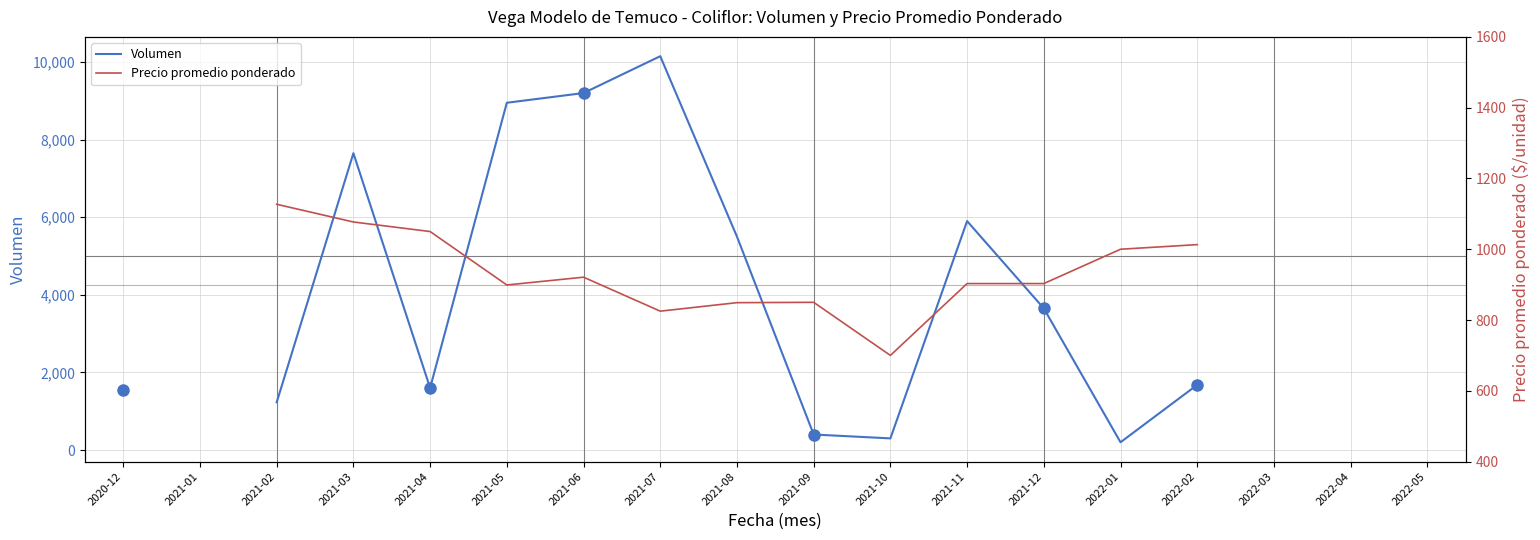

How many lines are shown in the chart?

2